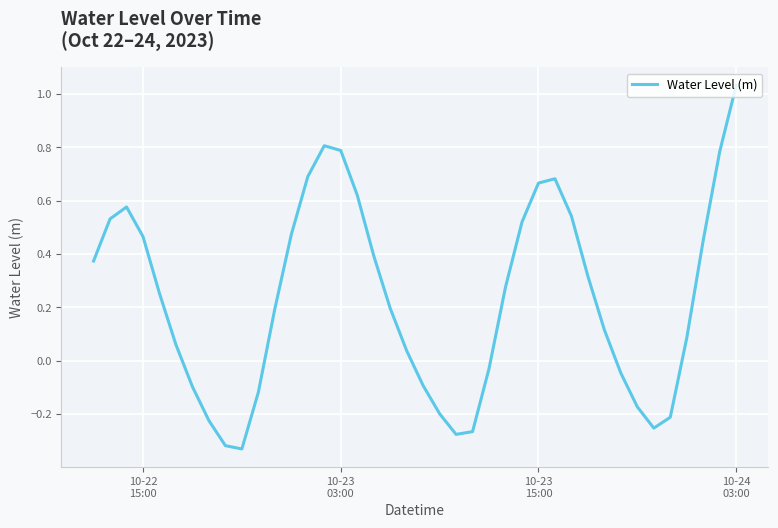

How many categories are shown in the chart?

40